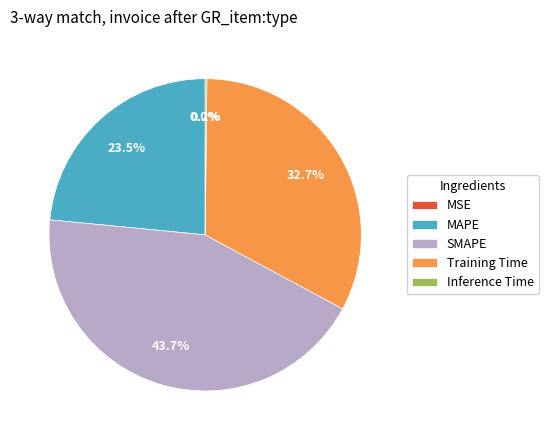

What portion of the pie excludes MAPE?

76.5%